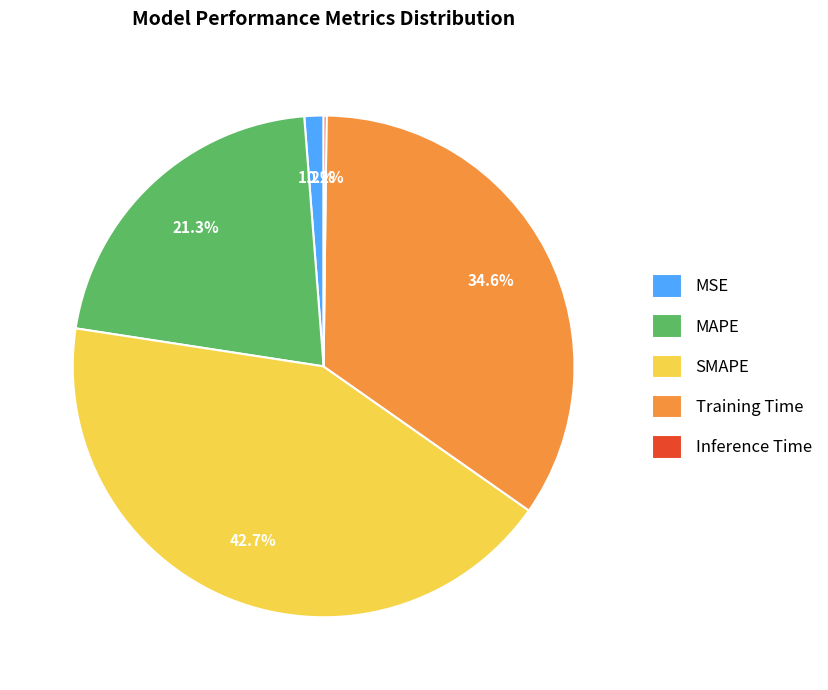

Is there any slice that represents more than half of the pie?

No